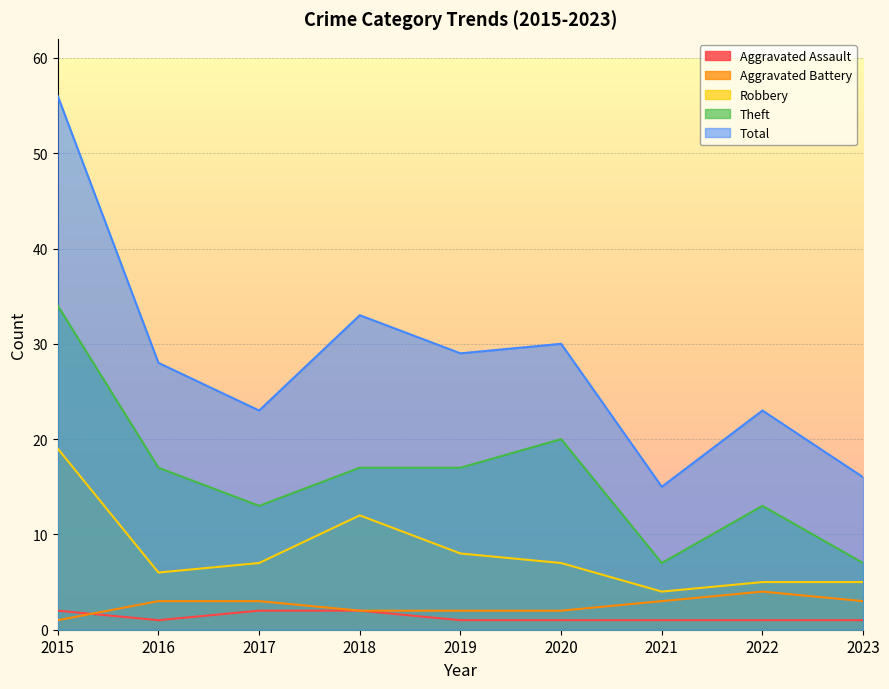

At which label is Aggravated Battery closest to 2?

2018